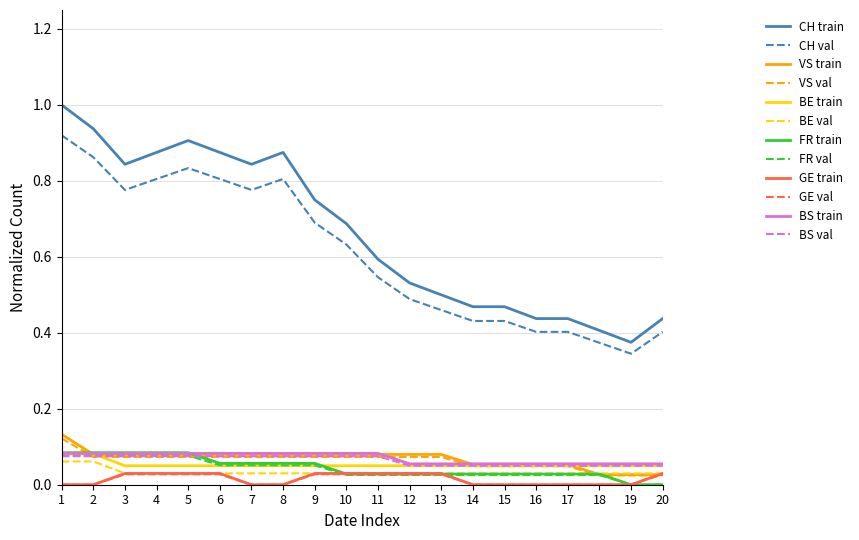

What is the total value across all series at 9?

2.0